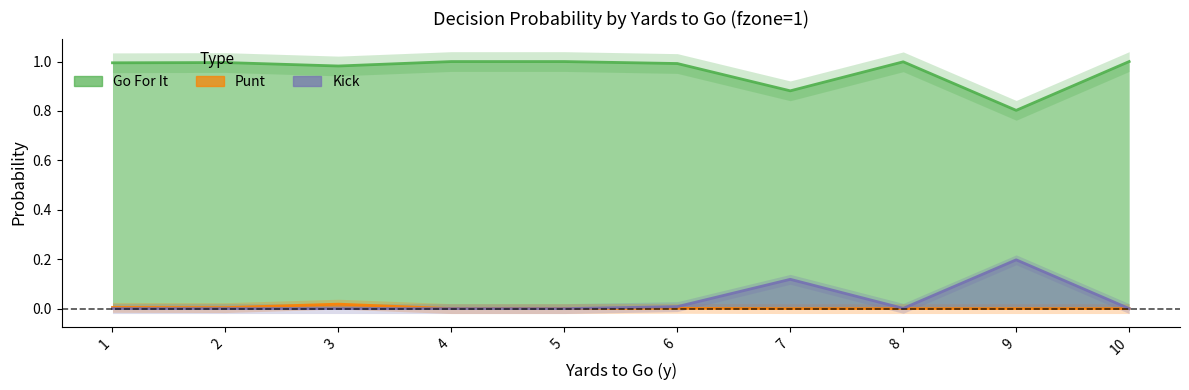

In punt, how many points are higher than both neighbors (excluding endpoints)?

2